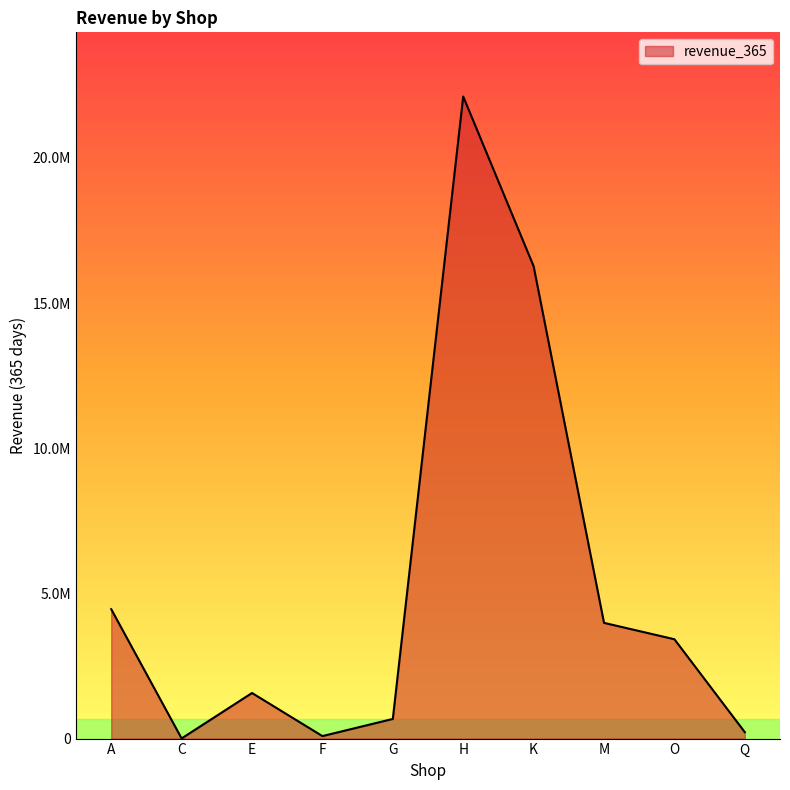

Rank the categories by value from highest to lowest.

H, K, A, M, O, E, G, Q, F, C